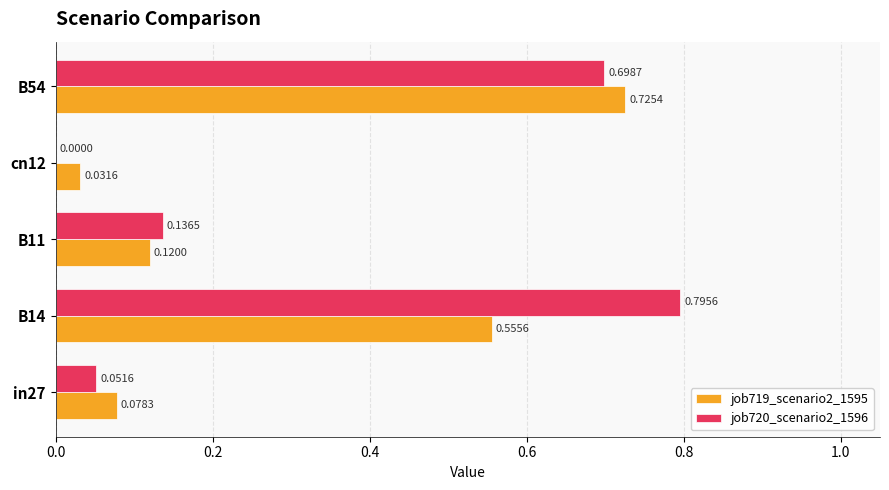

What is the sum of all job719_scenario2_1595 values?

1.5